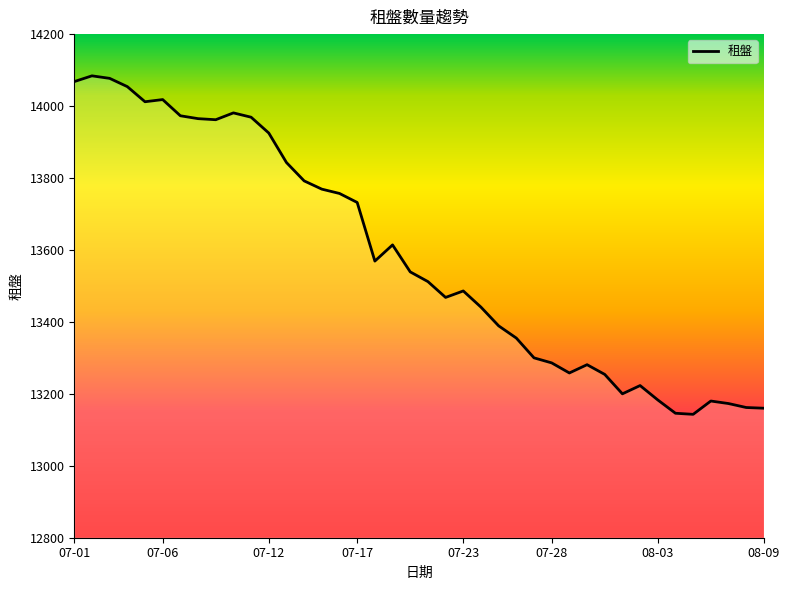

How many lines are shown in the chart?

1